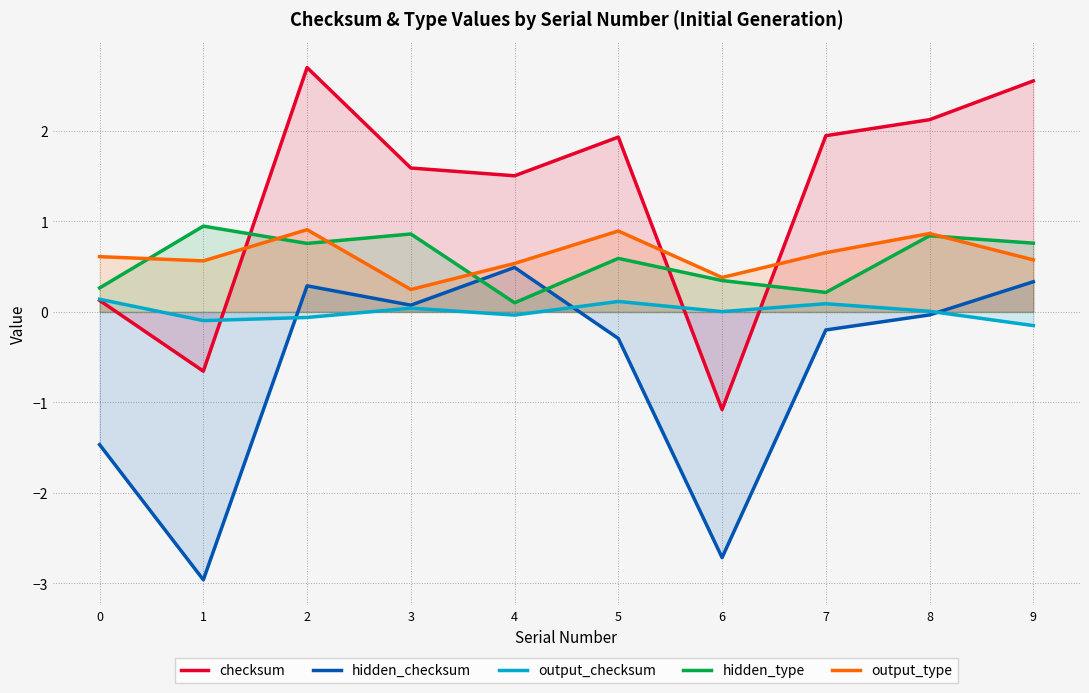

What is the value of the checksum point at the 3rd from the left?

2.7